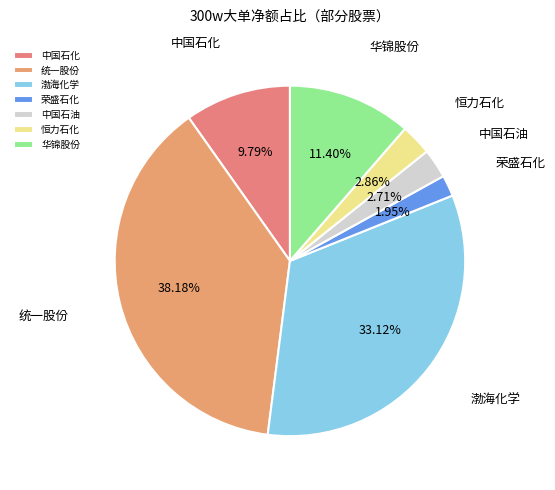

What is the smallest slice in the pie chart?

荣盛石化